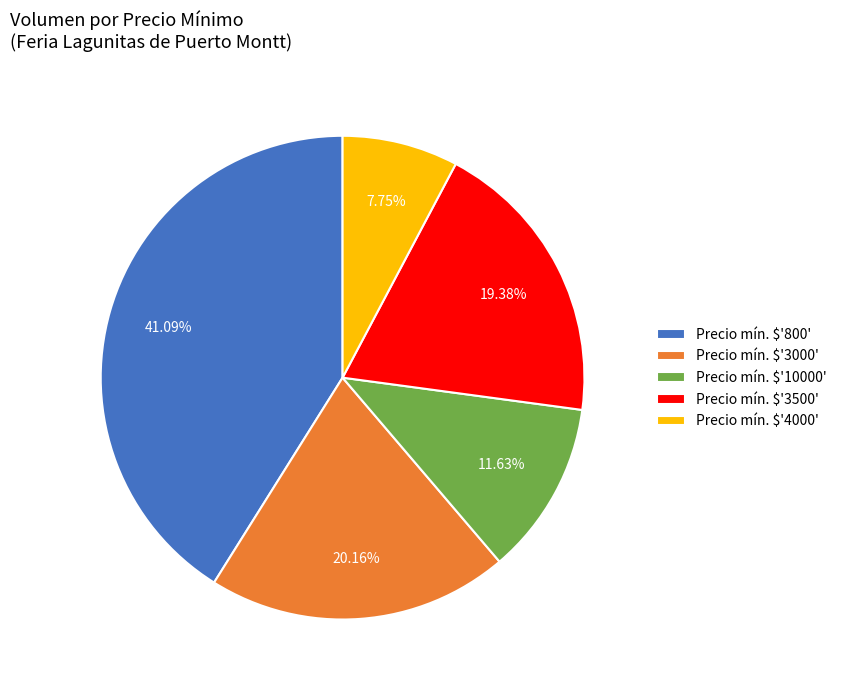

Does Precio mín. $'800' account for over 50% of the chart?

No